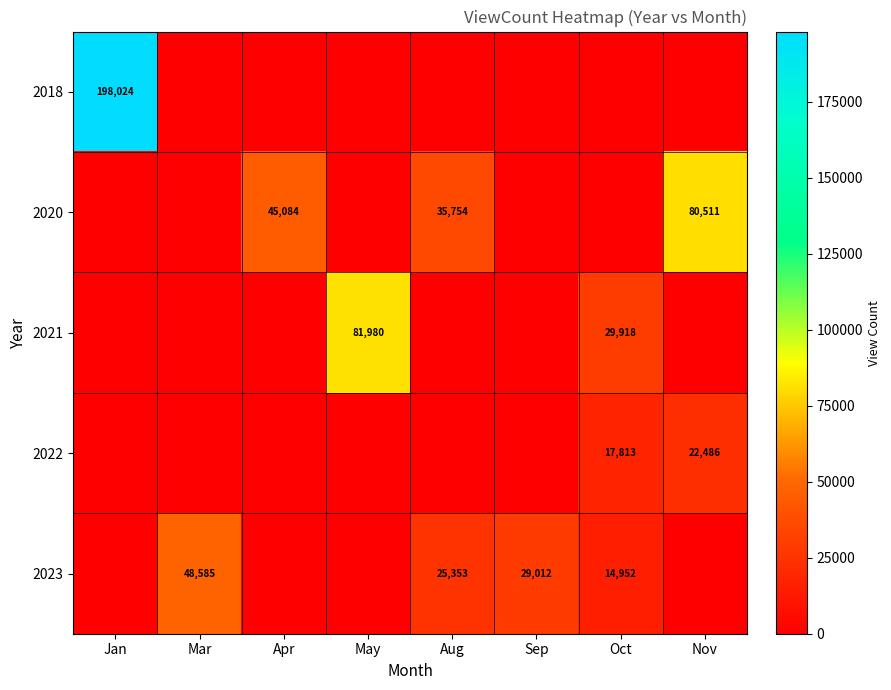

List the series in order of their peak value, lowest first.

2022, 2023, 2020, 2021, 2018